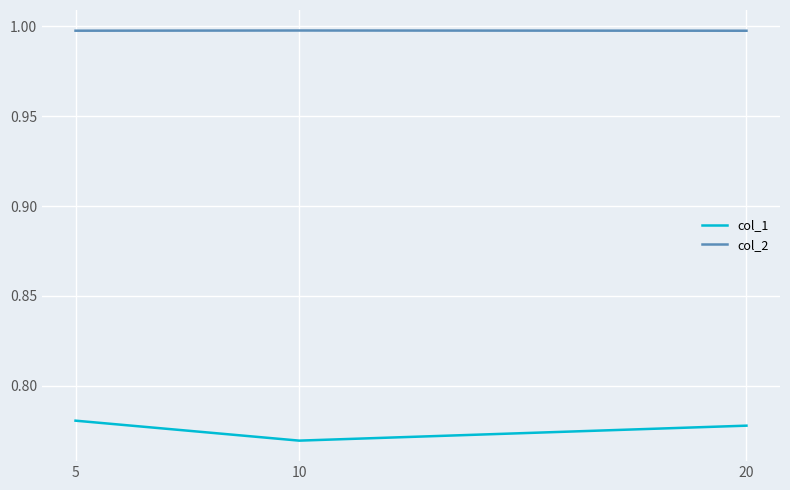

Is it true that col_1 equals 0.3 at 20?

False